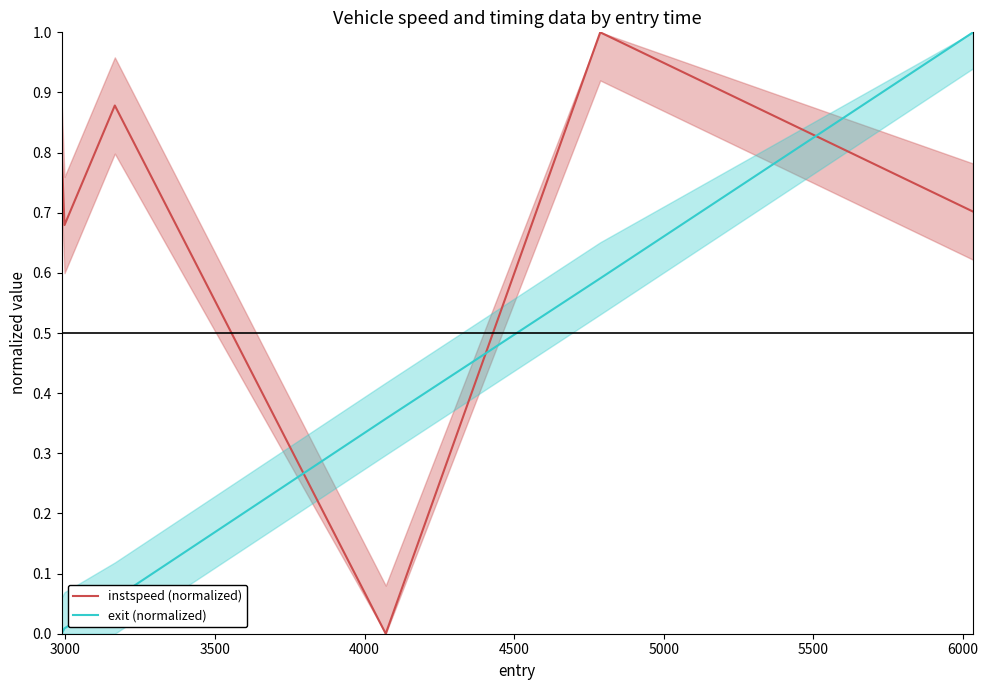

How many values in the instspeed (normalized) series exceed 0?

5